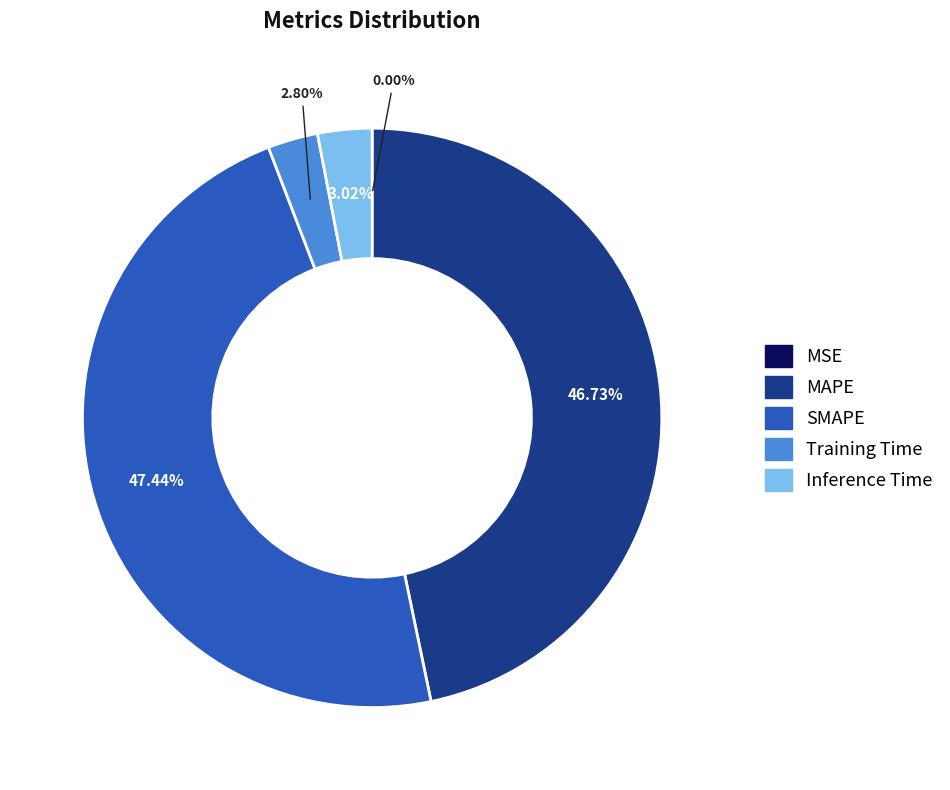

What portion of the pie excludes MAPE?

53.3%